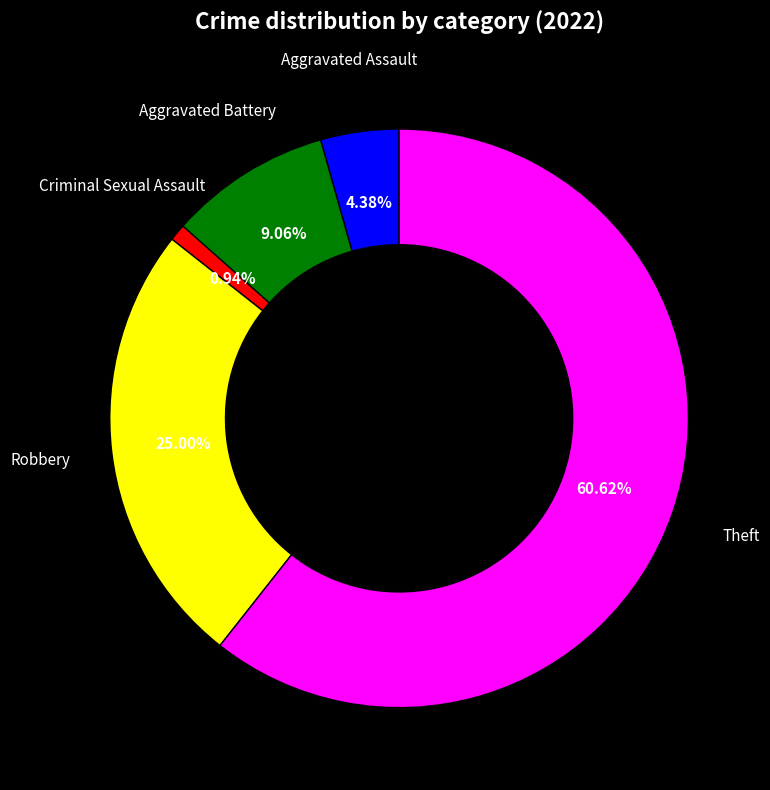

What is the majority slice?

Theft